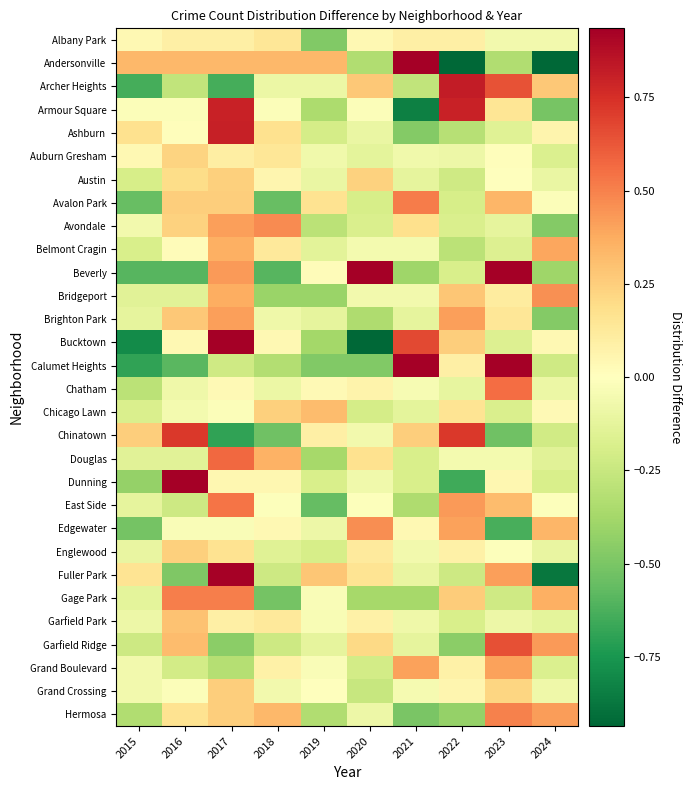

Reading left to right, extract all data points from this chart.

Albany Park: 2015=0.0	2016=0.1	2017=0.1	2018=0.1	2019=-0.5	2020=0.0	2021=0.1	2022=0.1	2023=-0.1	2024=-0.1
Andersonville: 2015=0.3	2016=0.3	2017=0.3	2018=0.3	2019=0.3	2020=-0.3	2021=1.0	2022=-1.0	2023=-0.3	2024=-1.0
Archer Heights: 2015=-0.6	2016=-0.3	2017=-0.6	2018=-0.1	2019=-0.1	2020=0.3	2021=-0.3	2022=0.8	2023=0.6	2024=0.3
Armour Square: 2015=-0.0	2016=-0.0	2017=0.8	2018=-0.0	2019=-0.3	2020=-0.0	2021=-0.8	2022=0.8	2023=0.1	2024=-0.5
Ashburn: 2015=0.2	2016=0.0	2017=0.8	2018=0.2	2019=-0.2	2020=-0.1	2021=-0.5	2022=-0.3	2023=-0.1	2024=0.1
Auburn Gresham: 2015=0.0	2016=0.2	2017=0.1	2018=0.1	2019=-0.1	2020=-0.1	2021=-0.1	2022=-0.1	2023=0.0	2024=-0.2
Austin: 2015=-0.2	2016=0.2	2017=0.2	2018=0.1	2019=-0.1	2020=0.2	2021=-0.1	2022=-0.2	2023=0.0	2024=-0.1
Avalon Park: 2015=-0.6	2016=0.2	2017=0.2	2018=-0.6	2019=0.2	2020=-0.2	2021=0.5	2022=-0.2	2023=0.3	2024=-0.0
Avondale: 2015=-0.1	2016=0.2	2017=0.4	2018=0.5	2019=-0.3	2020=-0.2	2021=0.2	2022=-0.2	2023=-0.1	2024=-0.5
Belmont Cragin: 2015=-0.2	2016=0.0	2017=0.4	2018=0.1	2019=-0.1	2020=-0.1	2021=-0.1	2022=-0.3	2023=-0.2	2024=0.4
Beverly: 2015=-0.6	2016=-0.6	2017=0.4	2018=-0.6	2019=0.0	2020=1.2	2021=-0.4	2022=-0.2	2023=1.0	2024=-0.4
Bridgeport: 2015=-0.1	2016=-0.1	2017=0.4	2018=-0.4	2019=-0.4	2020=-0.1	2021=-0.1	2022=0.3	2023=0.1	2024=0.5
Brighton Park: 2015=-0.1	2016=0.3	2017=0.4	2018=-0.1	2019=-0.1	2020=-0.3	2021=-0.1	2022=0.4	2023=0.1	2024=-0.5
Bucktown: 2015=-0.8	2016=0.0	2017=1.3	2018=0.0	2019=-0.4	2020=-1.0	2021=0.7	2022=0.2	2023=-0.2	2024=0.0
Calumet Heights: 2015=-0.7	2016=-0.6	2017=-0.2	2018=-0.3	2019=-0.5	2020=-0.5	2021=1.4	2022=0.1	2023=1.5	2024=-0.2
Chatham: 2015=-0.3	2016=-0.1	2017=0.0	2018=-0.1	2019=0.0	2020=0.1	2021=-0.0	2022=-0.1	2023=0.6	2024=-0.1
Chicago Lawn: 2015=-0.2	2016=-0.1	2017=-0.0	2018=0.2	2019=0.3	2020=-0.2	2021=-0.1	2022=0.2	2023=-0.2	2024=0.0
Chinatown: 2015=0.2	2016=0.7	2017=-0.7	2018=-0.5	2019=0.1	2020=-0.1	2021=0.2	2022=0.7	2023=-0.5	2024=-0.2
Douglas: 2015=-0.1	2016=-0.1	2017=0.6	2018=0.4	2019=-0.4	2020=0.2	2021=-0.2	2022=-0.1	2023=-0.1	2024=-0.1
Dunning: 2015=-0.4	2016=1.6	2017=0.0	2018=0.0	2019=-0.2	2020=-0.1	2021=-0.2	2022=-0.7	2023=0.0	2024=-0.2
East Side: 2015=-0.1	2016=-0.2	2017=0.5	2018=-0.0	2019=-0.6	2020=-0.0	2021=-0.3	2022=0.4	2023=0.3	2024=-0.0
Edgewater: 2015=-0.5	2016=-0.0	2017=-0.0	2018=0.0	2019=-0.1	2020=0.5	2021=0.0	2022=0.4	2023=-0.6	2024=0.3
Englewood: 2015=-0.1	2016=0.2	2017=0.2	2018=-0.2	2019=-0.2	2020=0.1	2021=-0.1	2022=0.1	2023=-0.0	2024=-0.1
Fuller Park: 2015=0.2	2016=-0.5	2017=0.9	2018=-0.2	2019=0.3	2020=0.2	2021=-0.1	2022=-0.2	2023=0.4	2024=-0.9
Gage Park: 2015=-0.1	2016=0.5	2017=0.5	2018=-0.5	2019=-0.0	2020=-0.4	2021=-0.4	2022=0.3	2023=-0.2	2024=0.4
Garfield Park: 2015=-0.1	2016=0.3	2017=0.1	2018=0.1	2019=-0.0	2020=0.1	2021=-0.1	2022=-0.2	2023=-0.1	2024=-0.1
Garfield Ridge: 2015=-0.2	2016=0.3	2017=-0.5	2018=-0.2	2019=-0.1	2020=0.2	2021=-0.1	2022=-0.5	2023=0.6	2024=0.4
Grand Boulevard: 2015=-0.1	2016=-0.2	2017=-0.3	2018=0.1	2019=-0.0	2020=-0.2	2021=0.4	2022=0.1	2023=0.4	2024=-0.2
Grand Crossing: 2015=-0.1	2016=-0.0	2017=0.3	2018=-0.1	2019=-0.0	2020=-0.3	2021=-0.0	2022=0.1	2023=0.2	2024=-0.1
Hermosa: 2015=-0.3	2016=0.2	2017=0.2	2018=0.3	2019=-0.3	2020=-0.1	2021=-0.5	2022=-0.4	2023=0.5	2024=0.4